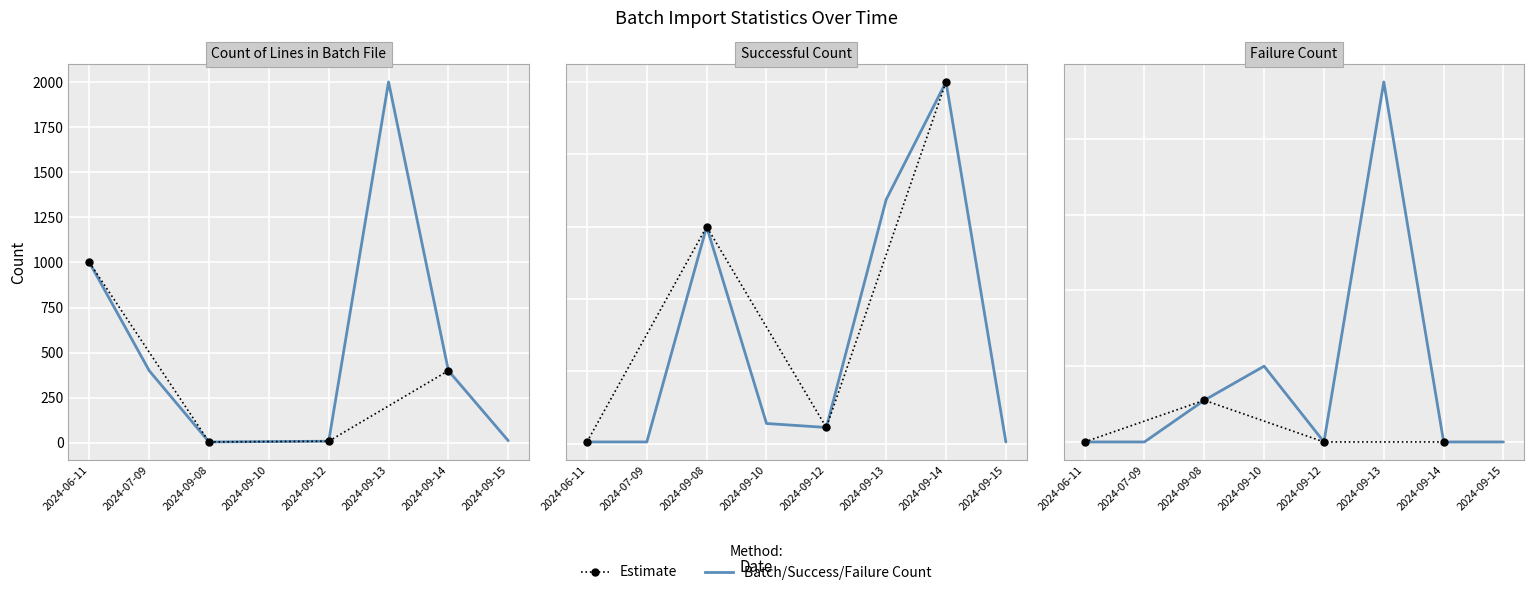

Is it true that Count of Lines in Batch File equals 4 at 2024-09-10?

False